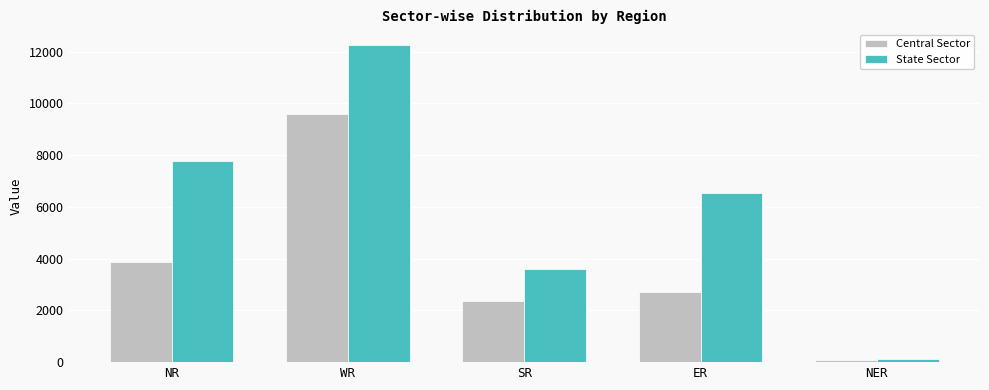

Rank the series by their average value, from lowest to highest.

Central Sector, State Sector